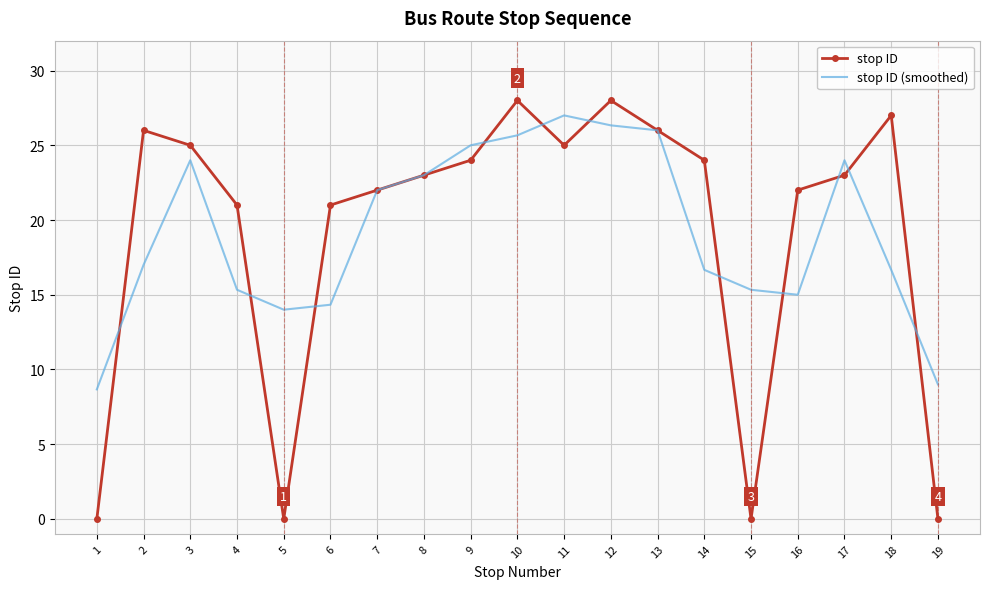

At which category does stop ID reach its first local peak?

2